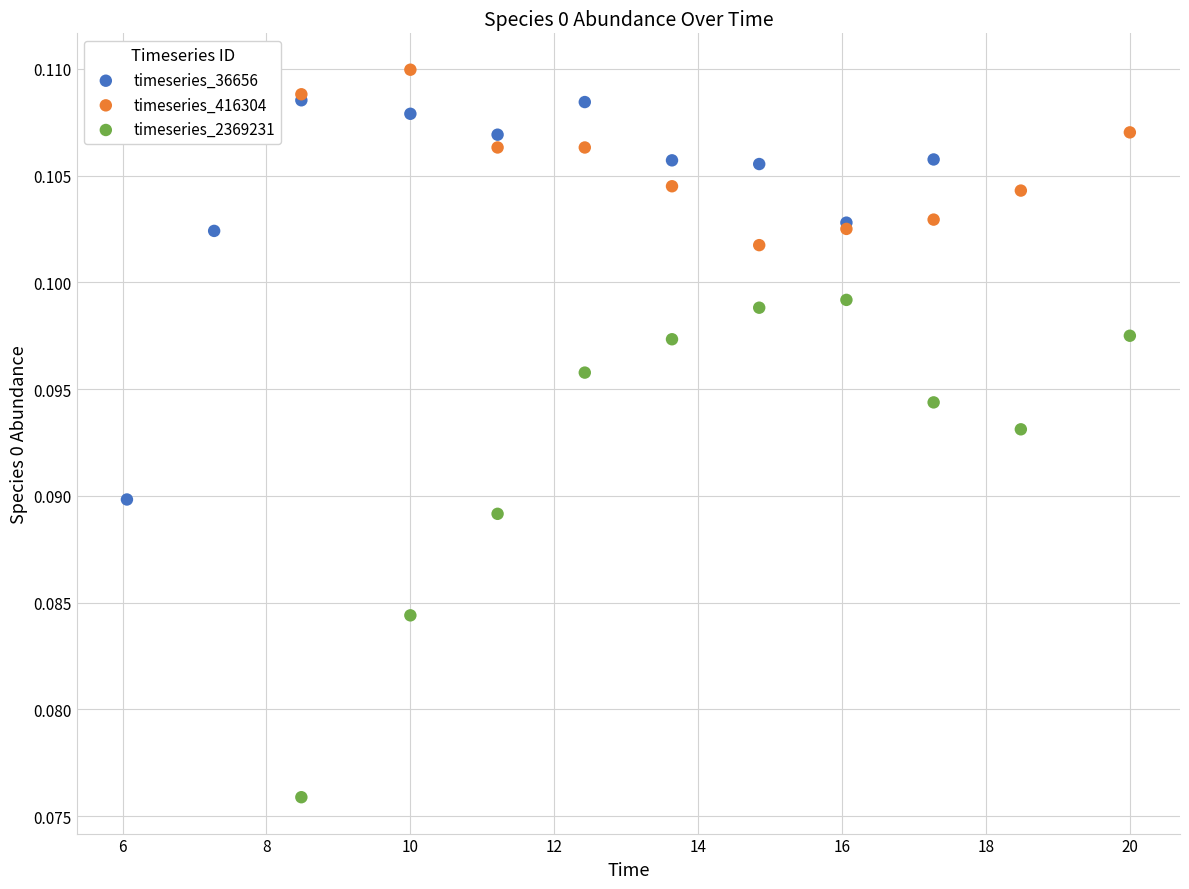

What are all the series names shown in the legend?

timeseries_36656, timeseries_416304, timeseries_2369231